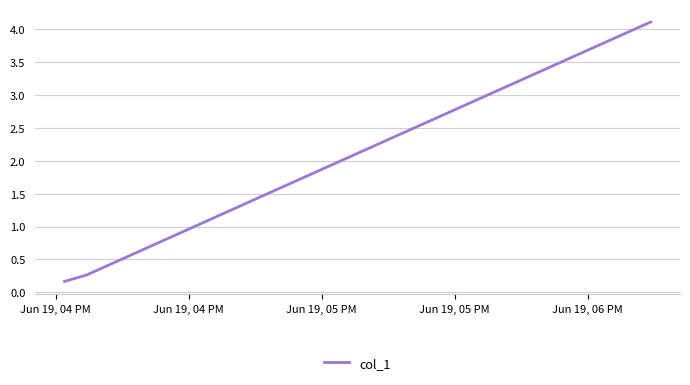

Does the chart have visible grid lines?

Yes